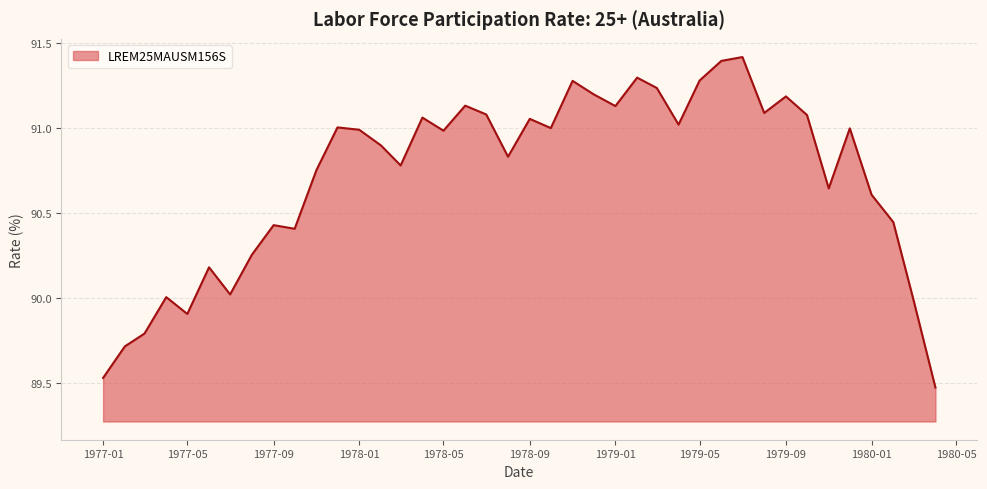

What is the difference between the maximum and minimum values?

1.9